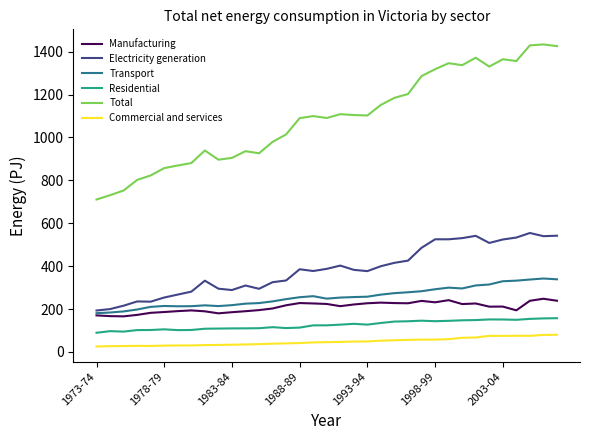

What is the minimum value shown in the chart?

25.7